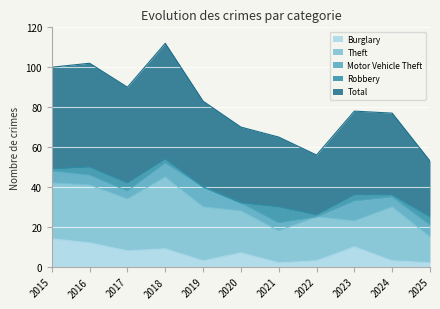

True or false: Burglary has a value of 12 at 2020.

False